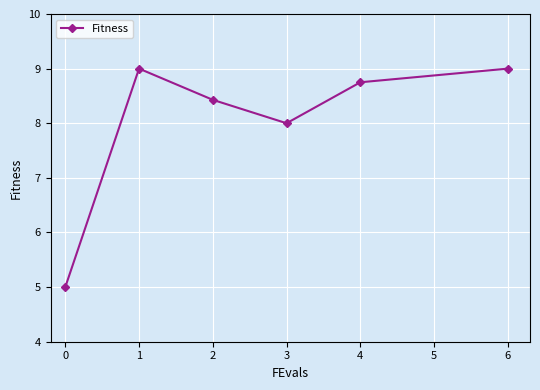

What is the value of the 6th point from the left?

9.0